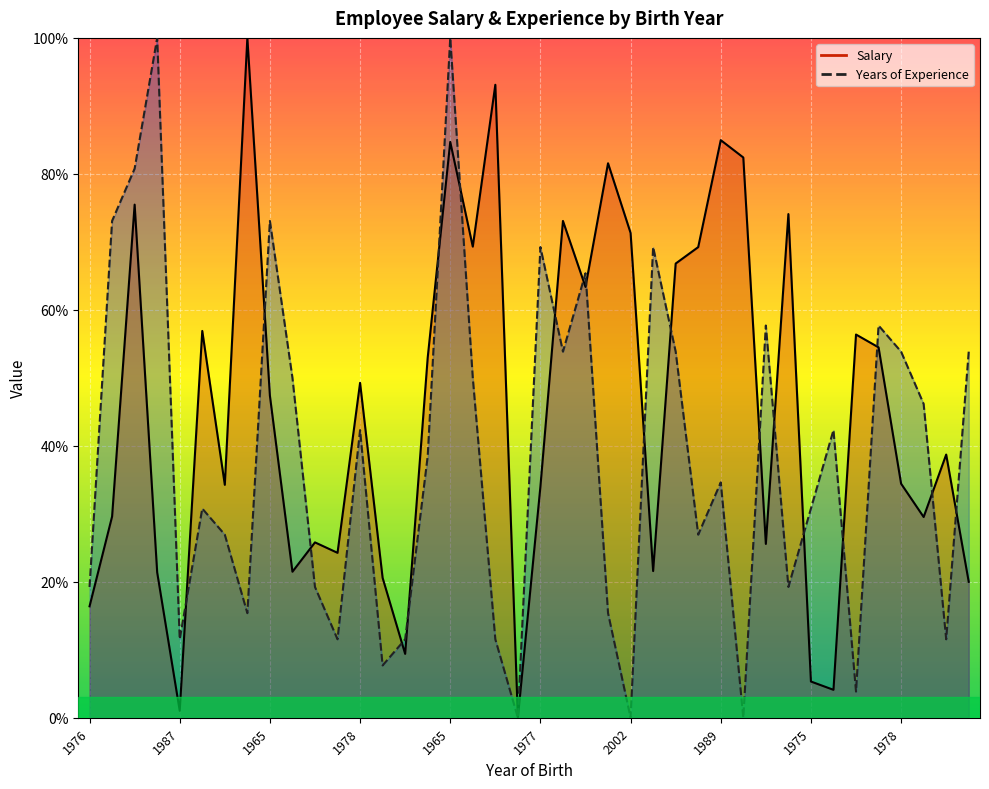

At which label does Salary first exceed 47?

1984